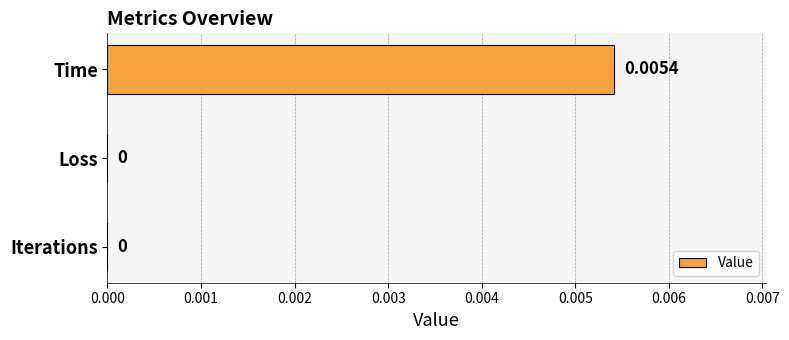

Which has a higher value, Time or Iterations?

Time